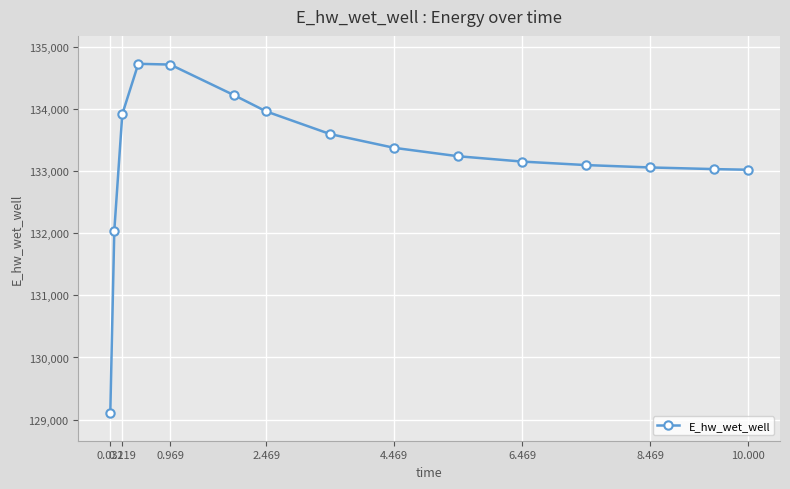

What is the greatest value displayed?

134730.9